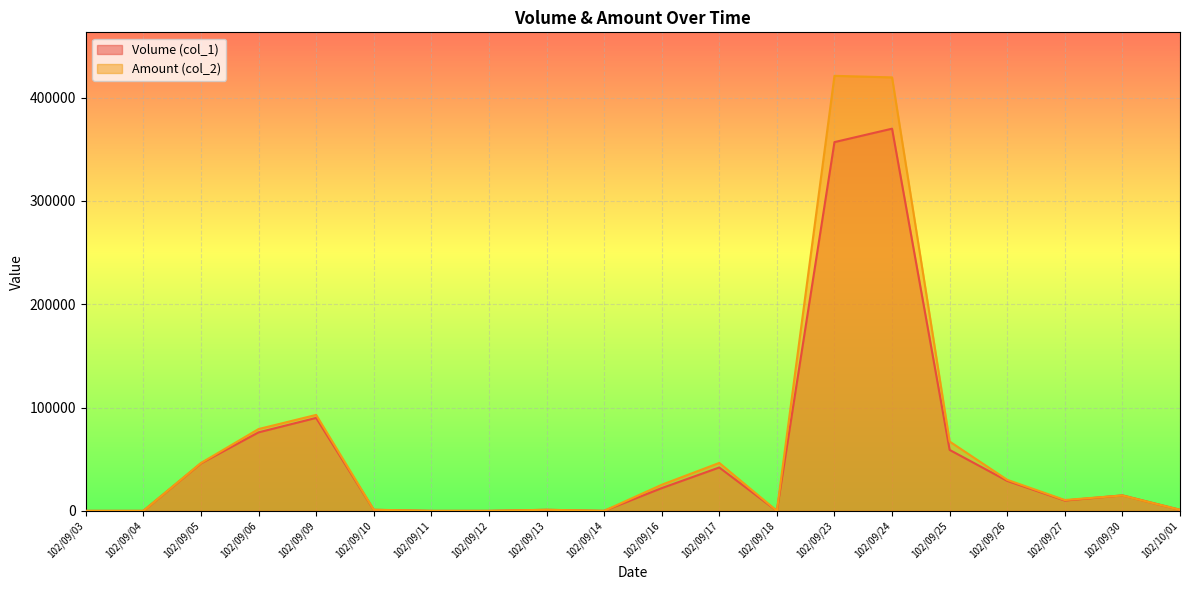

Reading left to right, extract all data points from this chart.

Volume (col_1): 102/09/03=0	102/09/04=0	102/09/05=46000	102/09/06=76000	102/09/09=90000	102/09/10=1000	102/09/11=0	102/09/12=0	102/09/13=1000	102/09/14=0	102/09/16=22000	102/09/17=42000	102/09/18=0	102/09/23=357000	102/09/24=370000	102/09/25=59000	102/09/26=29000	102/09/27=10000	102/09/30=15000	102/10/01=1000
Amount (col_2): 102/09/03=0	102/09/04=0	102/09/05=46330	102/09/06=79200	102/09/09=92900	102/09/10=1090	102/09/11=0	102/09/12=0	102/09/13=1070	102/09/14=0	102/09/16=25260	102/09/17=46410	102/09/18=0	102/09/23=421160	102/09/24=419650	102/09/25=67120	102/09/26=30040	102/09/27=10500	102/09/30=14900	102/10/01=1030